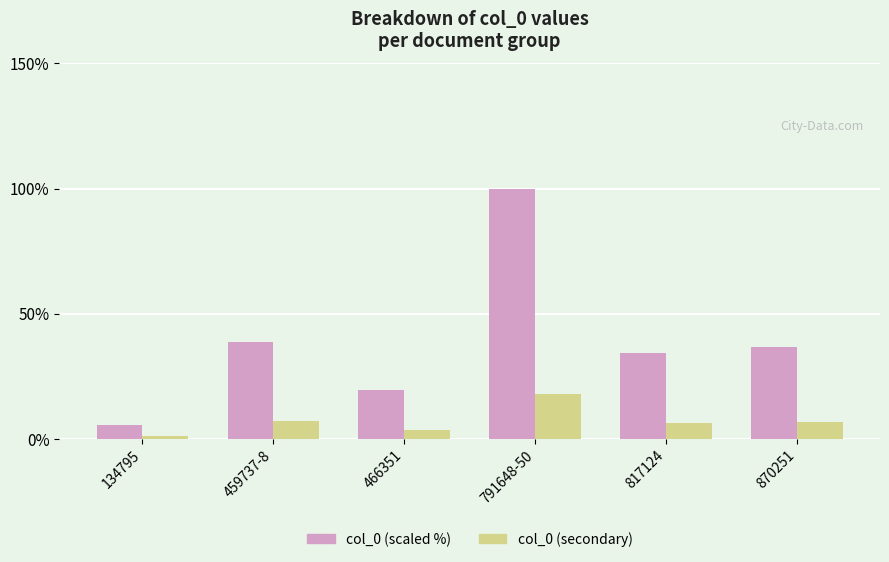

Which series changed the most between 134795 and 817124?

col_0 (scaled %)